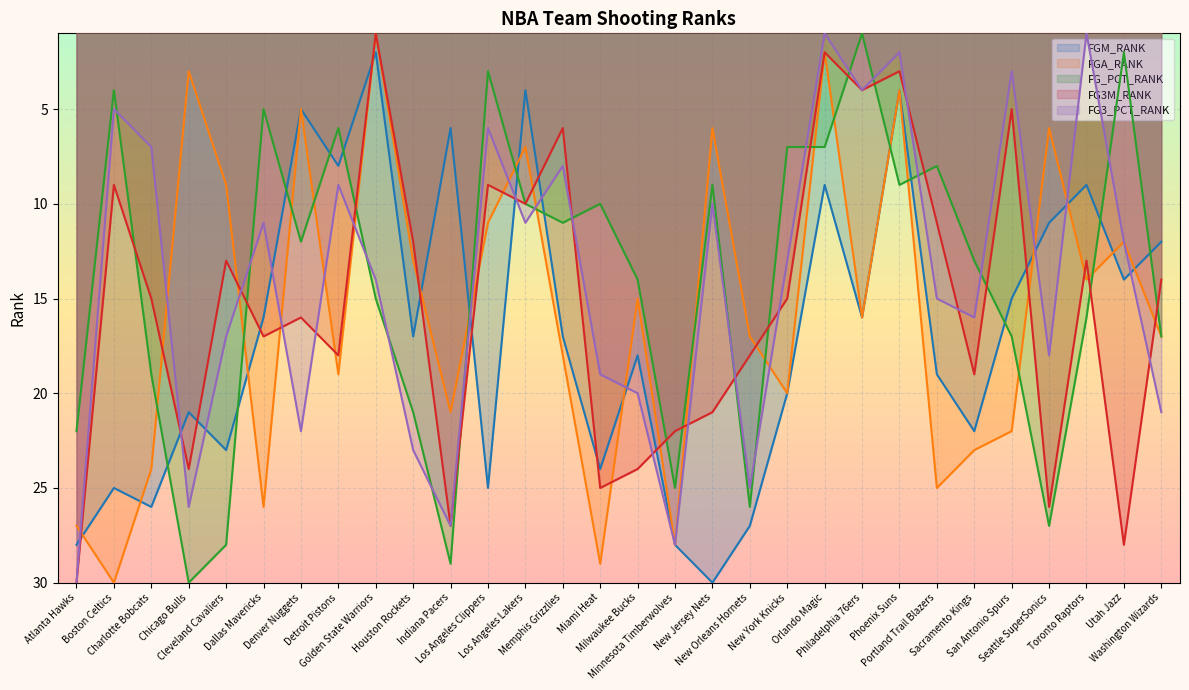

What is the difference between the maximum and second lowest values in the FGM_RANK series?

26